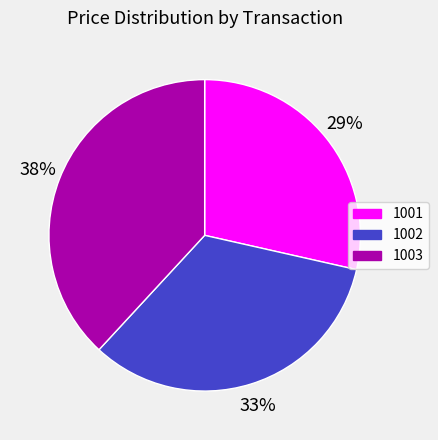

What is the largest slice in the pie chart?

1003